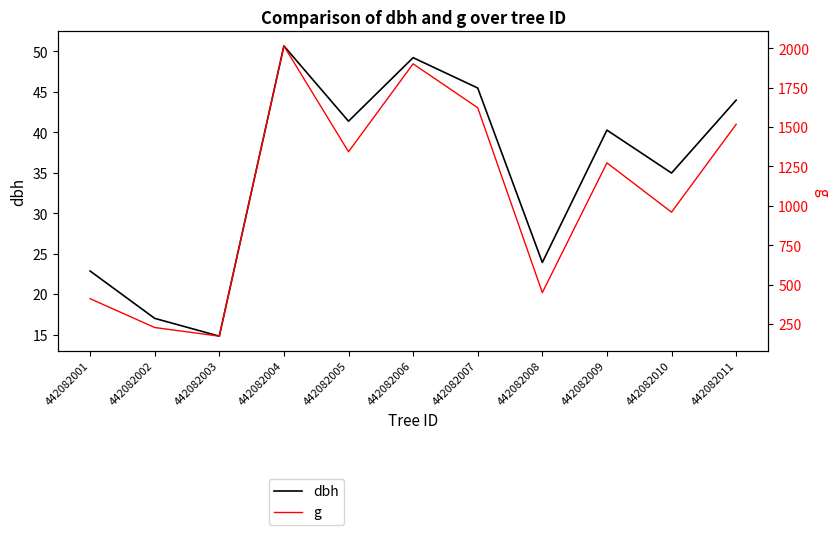

At which category is the sum across all series the highest?

442082004